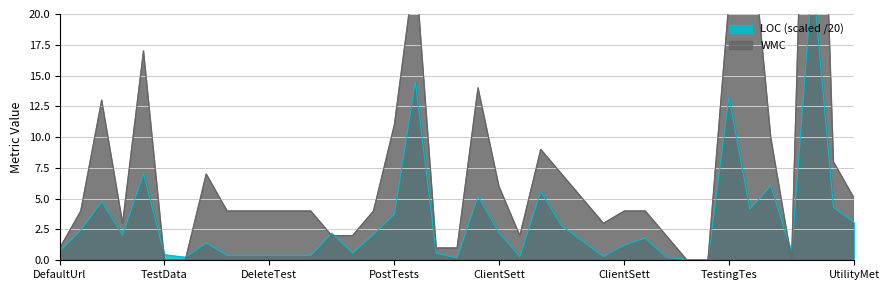

Rank the series by their maximum value, from highest to lowest.

WMC, LOC